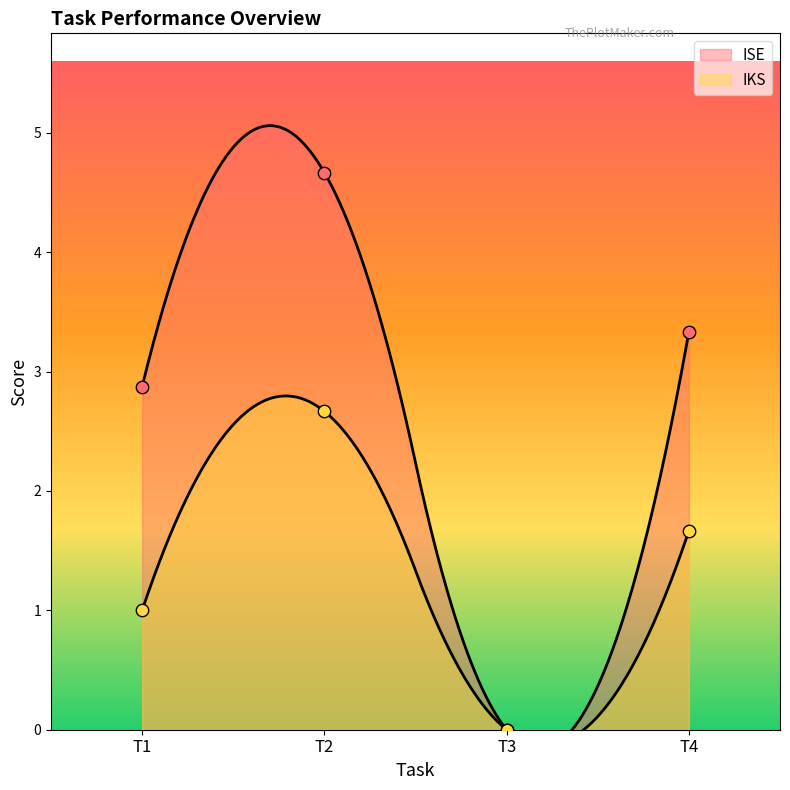

Which series has the largest Y range (max minus min)?

ISE